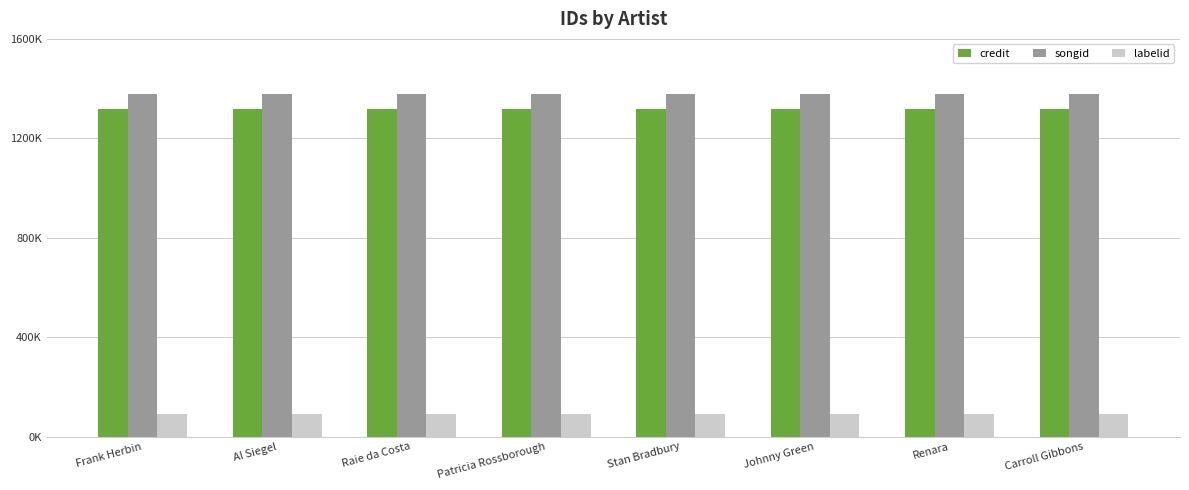

What is the average value of the songid series?

1378883